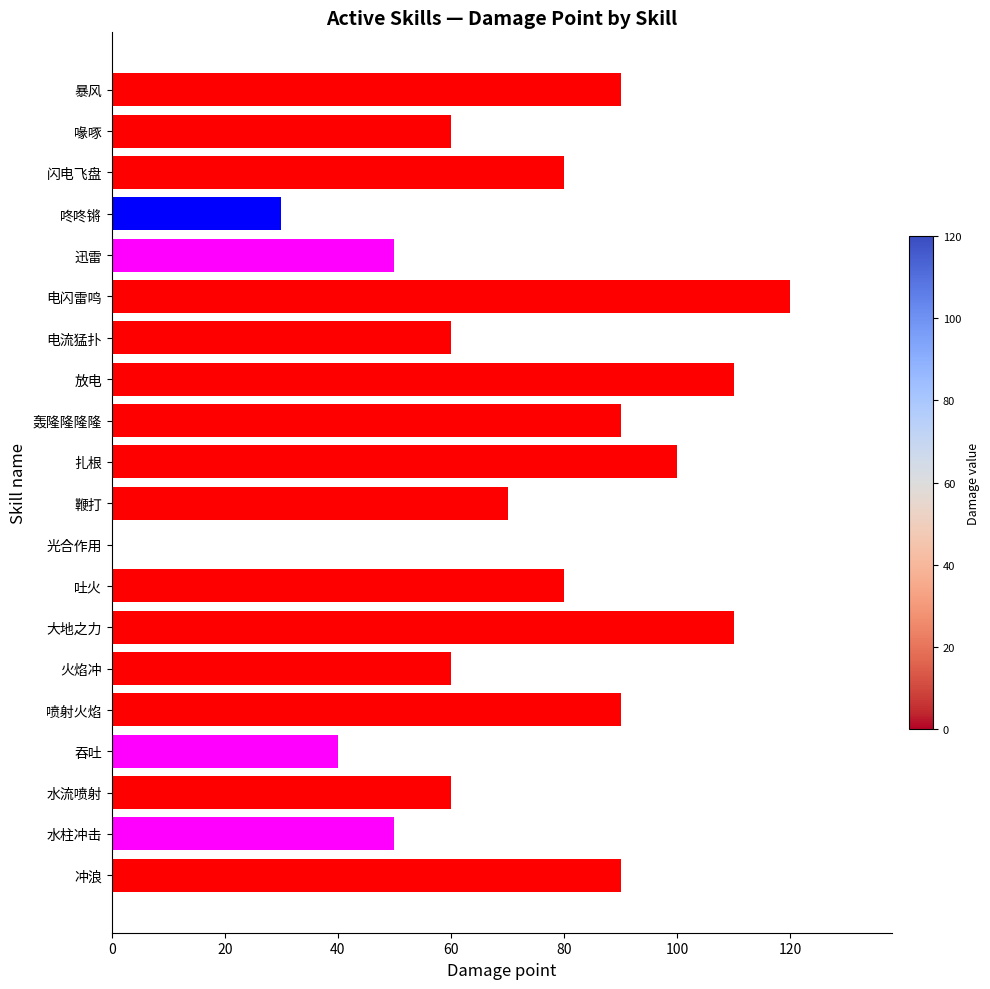

What is the change in value from 吐火 to 电流猛扑?

-20